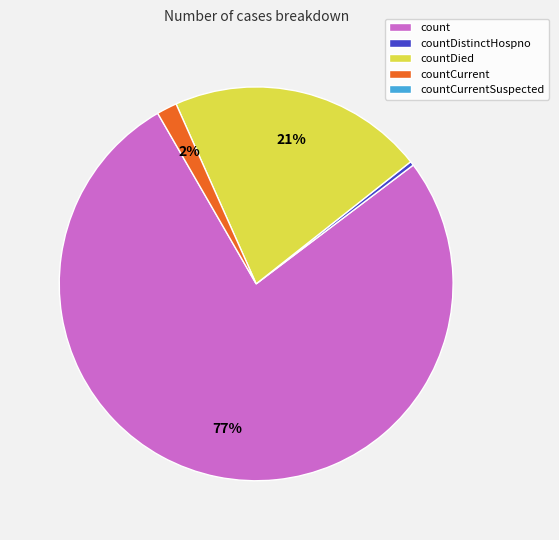

To the nearest percent, what is the difference between the largest and smallest slice percentages?

77%